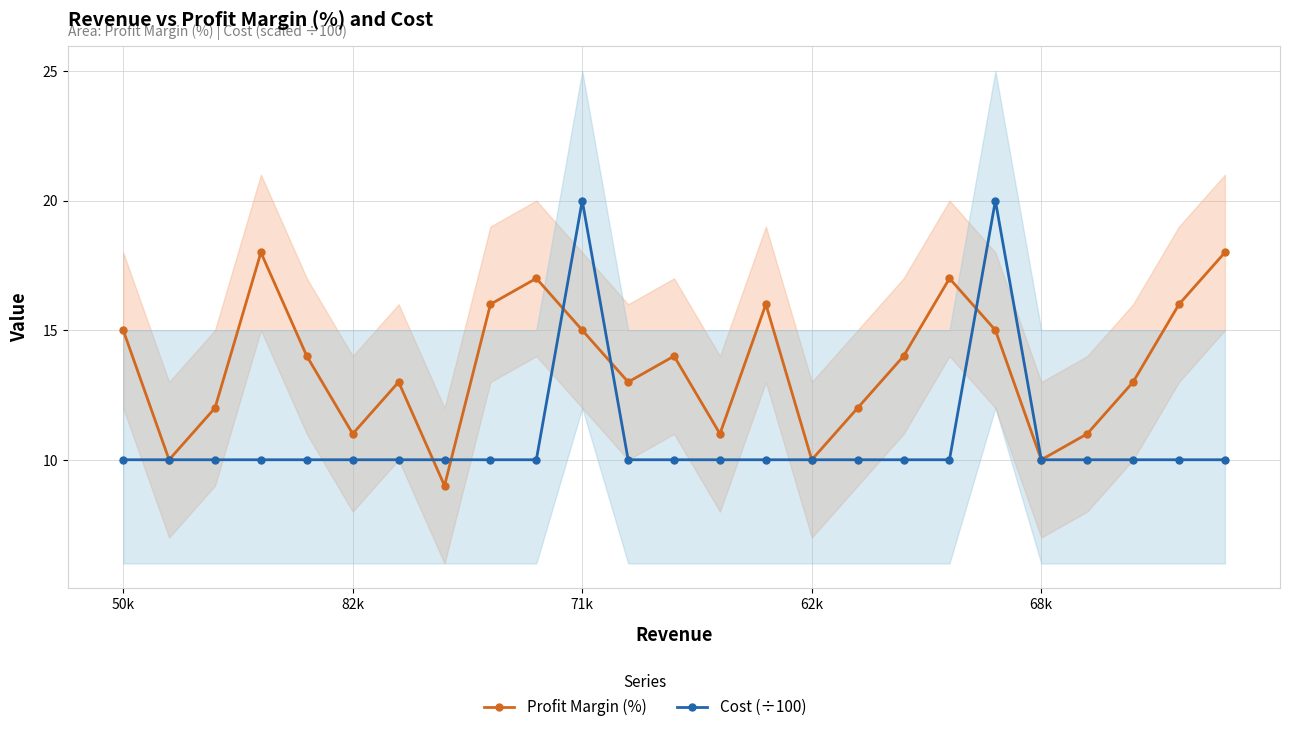

Count the Cost (÷100) values in the range 10 to 11.

23